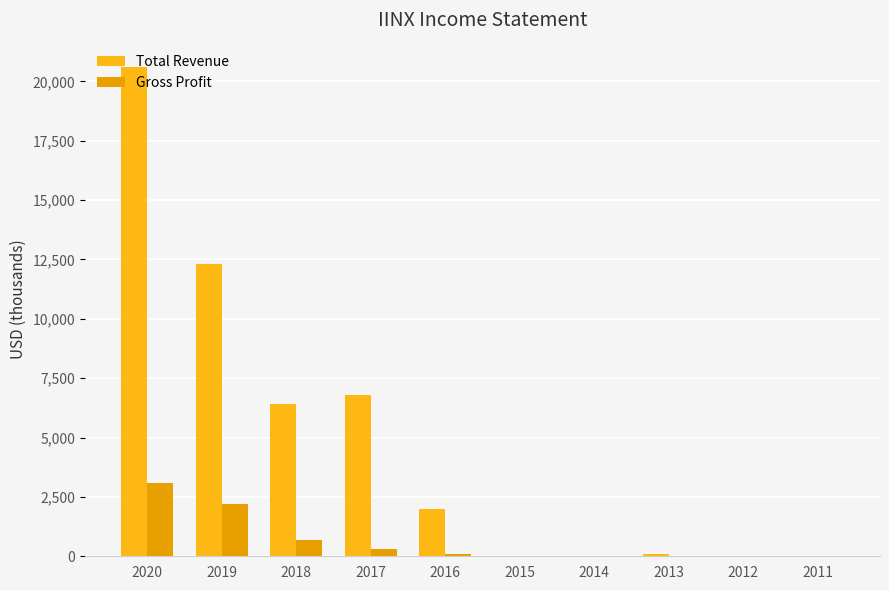

What is the total value across all series at 2016?

2100